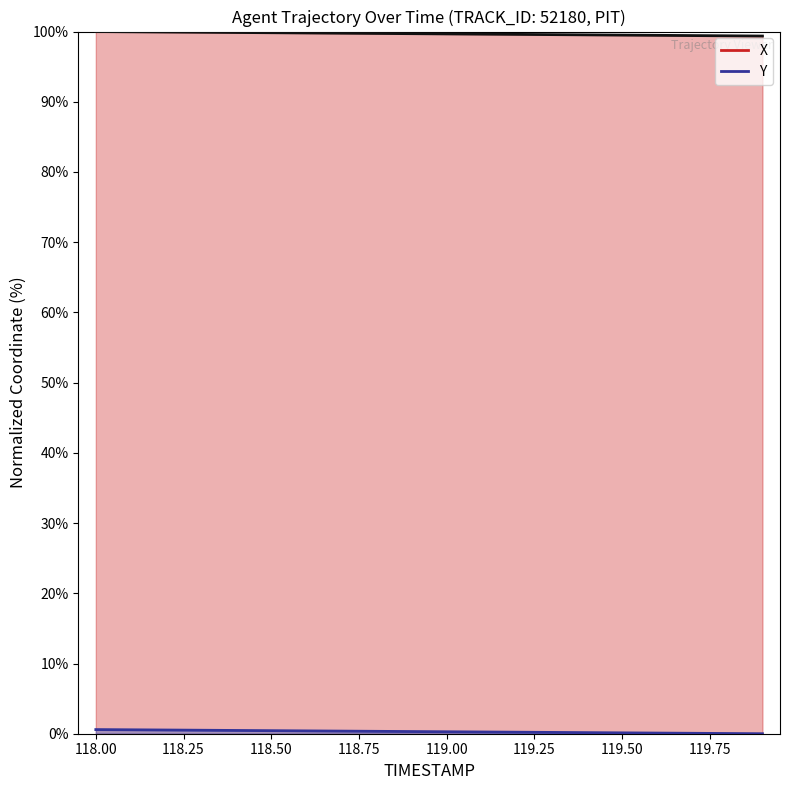

What is the sum of all X values?

1993.6